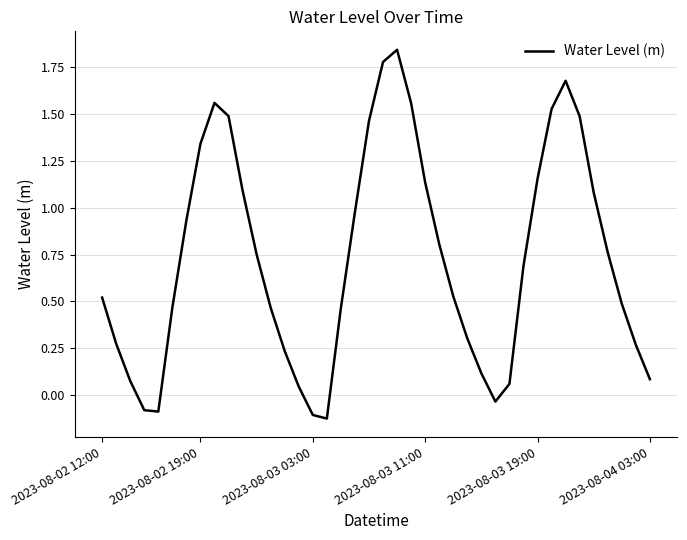

What is the sum of all values?

29.1